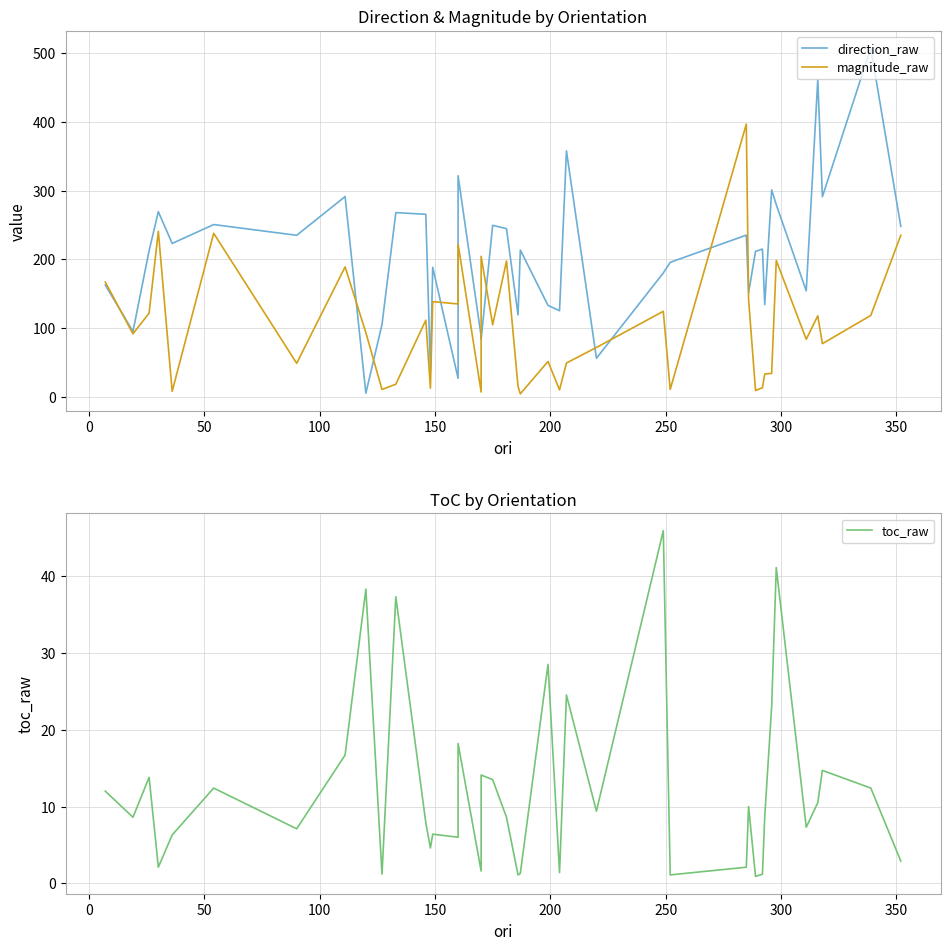

Which series has the largest total across all categories?

direction_raw